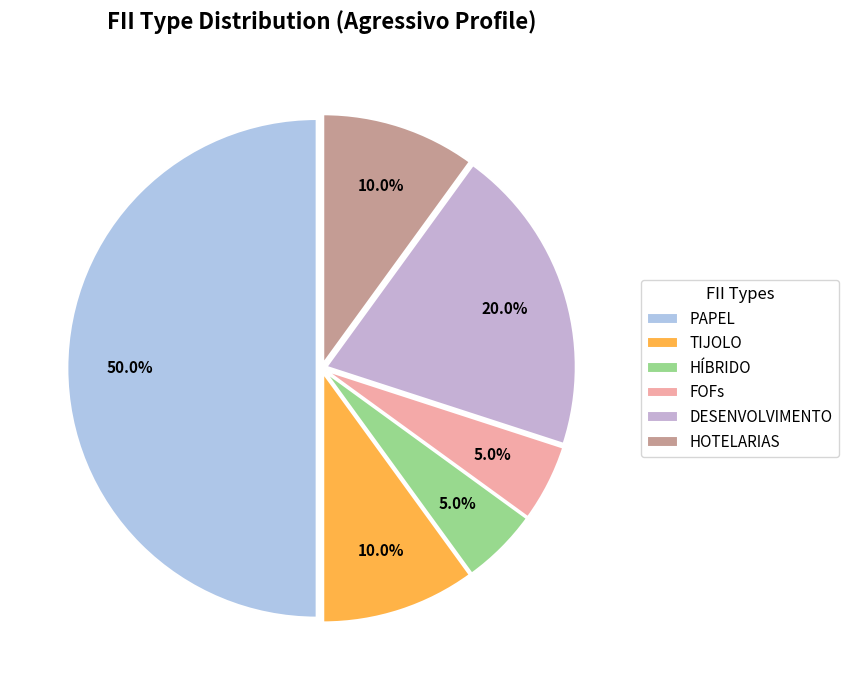

Rank the categories by value from highest to lowest.

PAPEL, DESENVOLVIMENTO, TIJOLO, HOTELARIAS, HÍBRIDO, FOFs